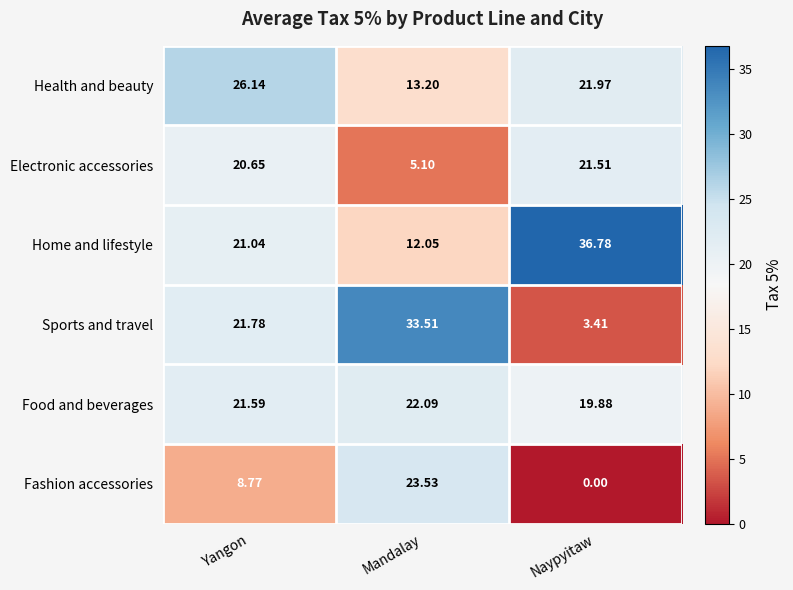

What is the difference between the highest and lowest values at Yangon?

17.4